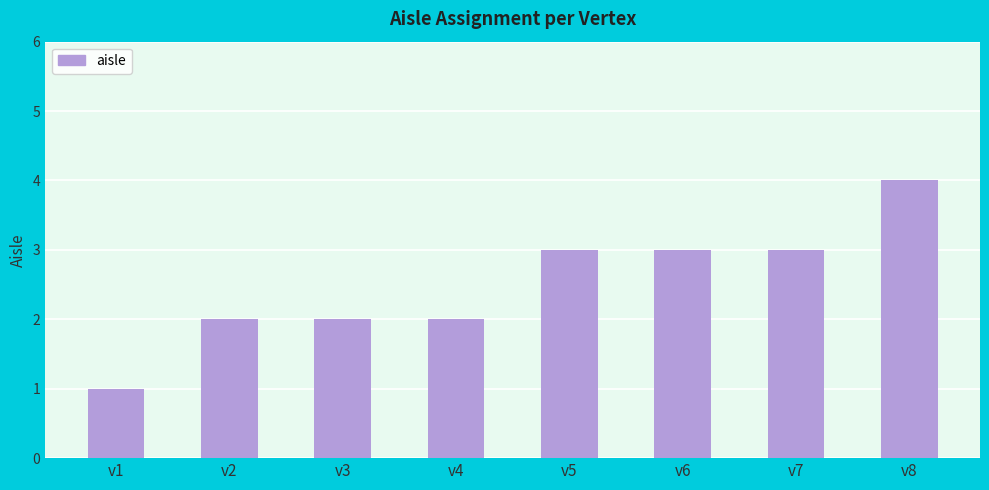

Count the values in the range 2 to 3.

6